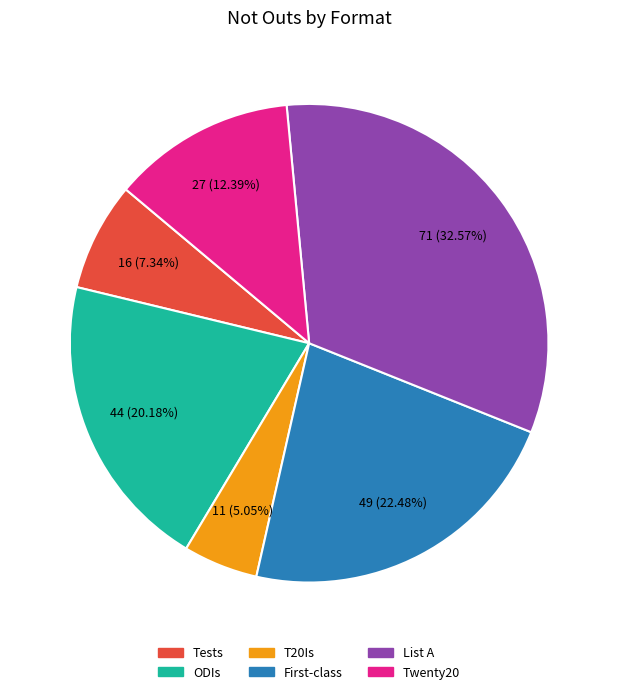

Rank the categories by value from lowest to highest.

T20Is, Tests, Twenty20, ODIs, First-class, List A